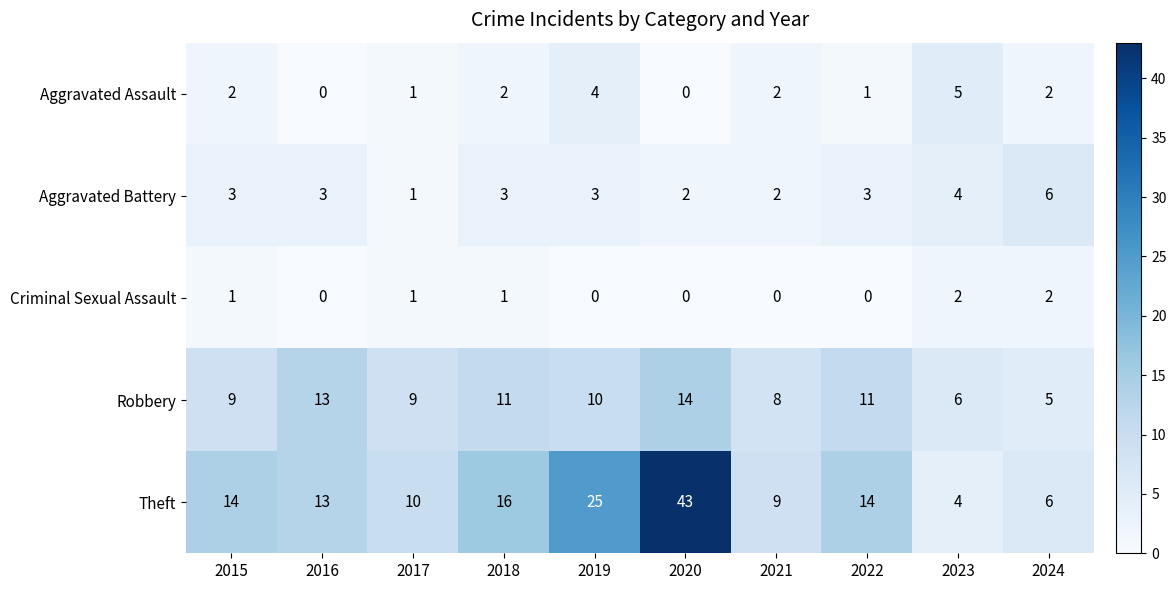

What value does the Aggravated Battery series have at 2015?

3